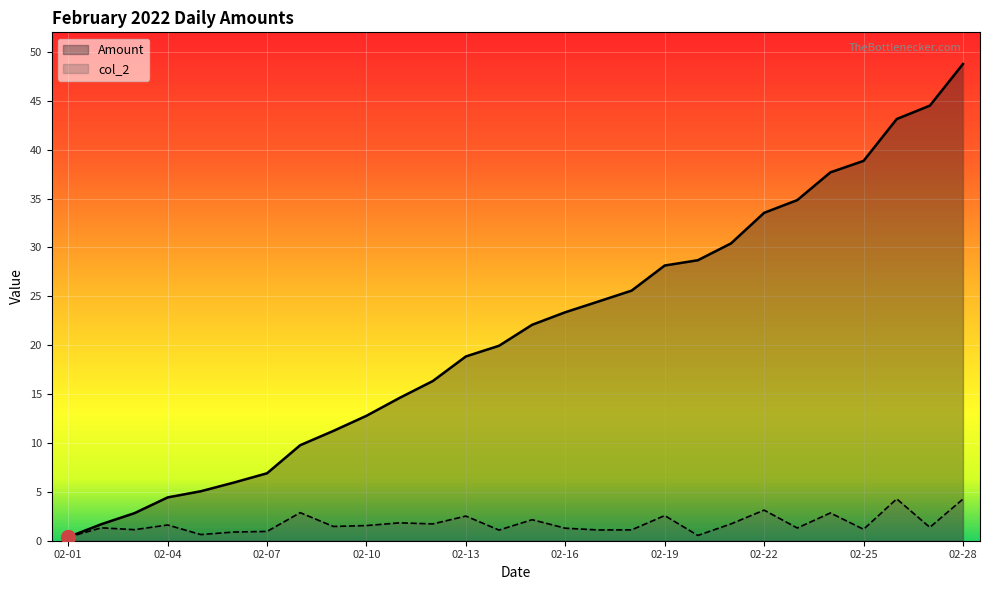

What is the value of the Amount point at the 11th from the left?

14.6